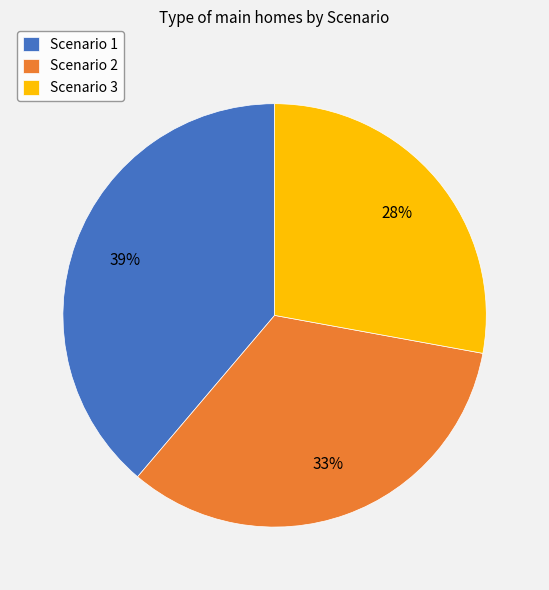

Which has a higher value, Scenario 2 or Scenario 1?

Scenario 1